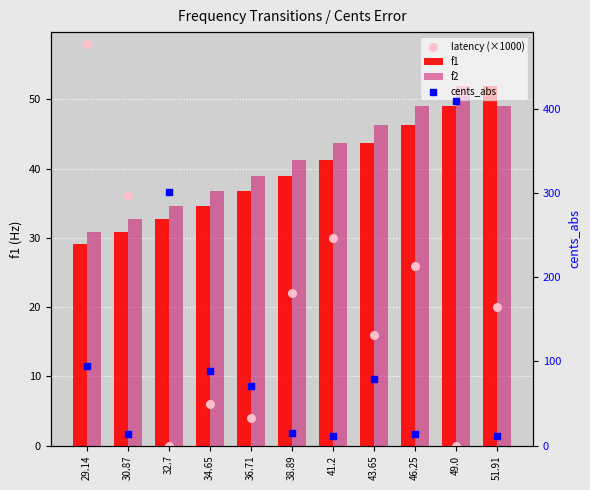

Which series contains the lowest Y value?

latency (×1000)